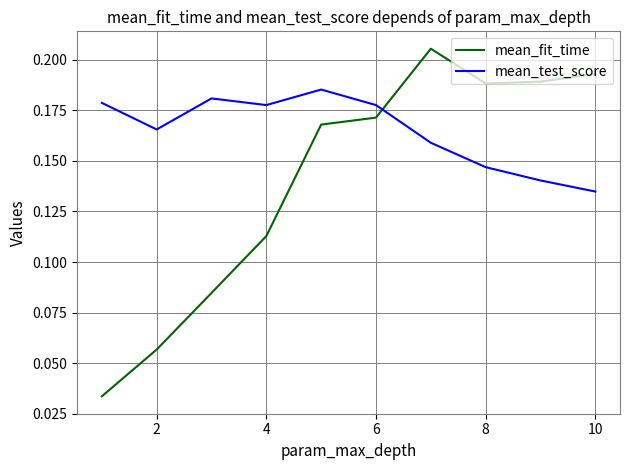

Which series has the widest spread of values?

mean_fit_time